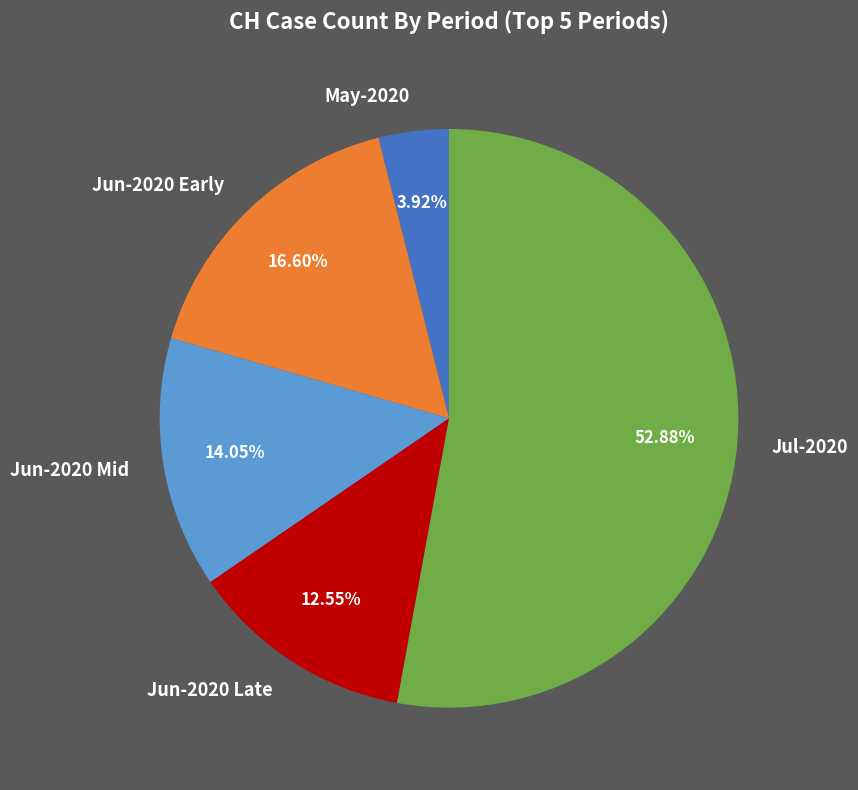

To the nearest percent, what is the difference between the largest and smallest slice percentages?

49%